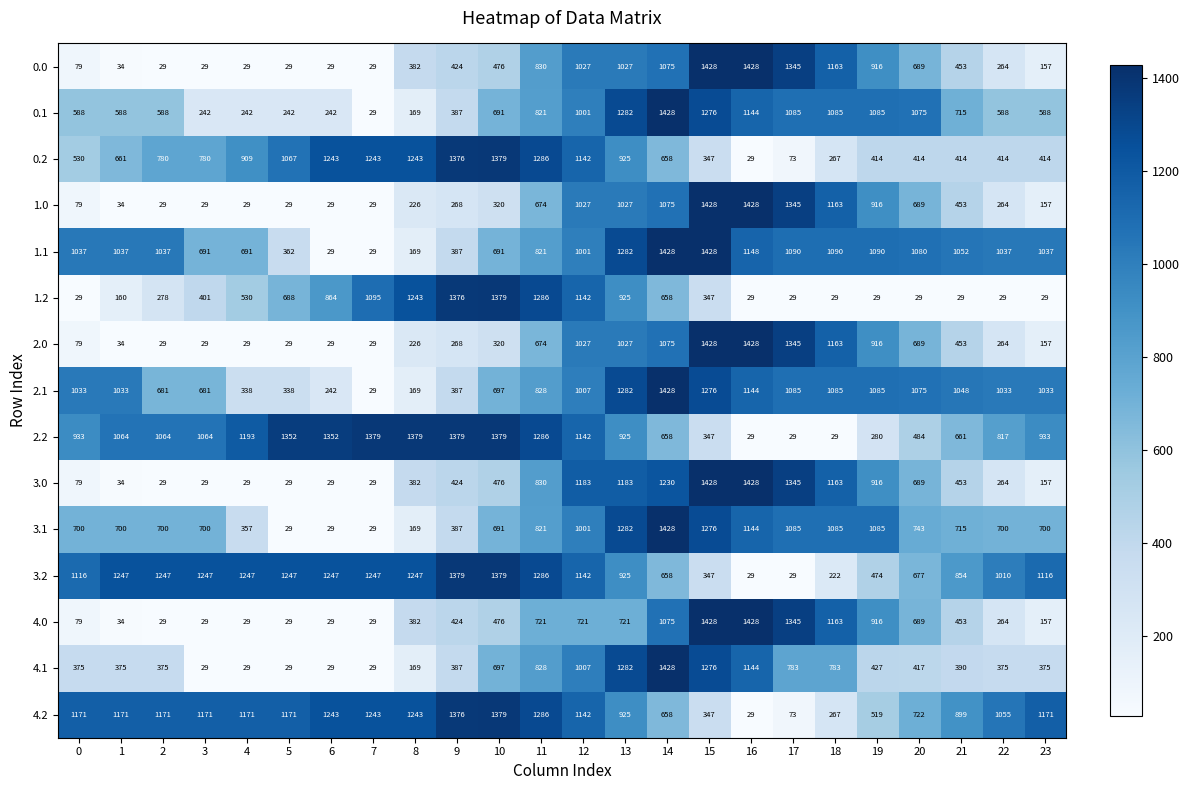

What is the total value across all series at 12?

15712